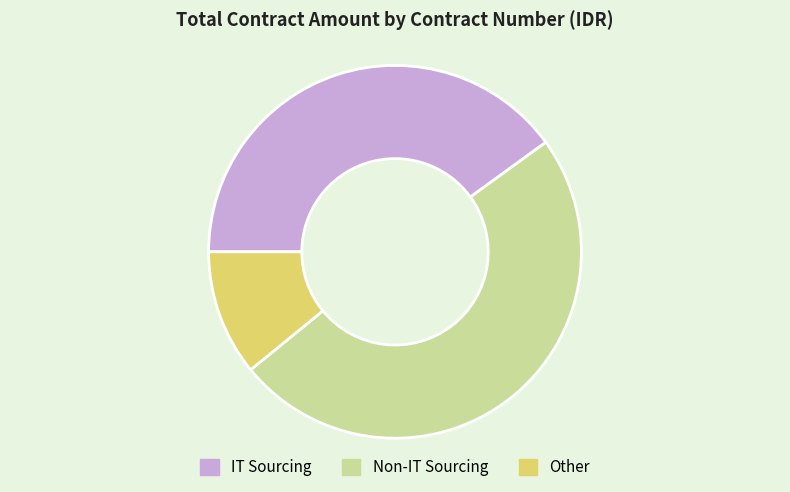

Rank the categories by value from lowest to highest.

Other, IT Sourcing, Non-IT Sourcing